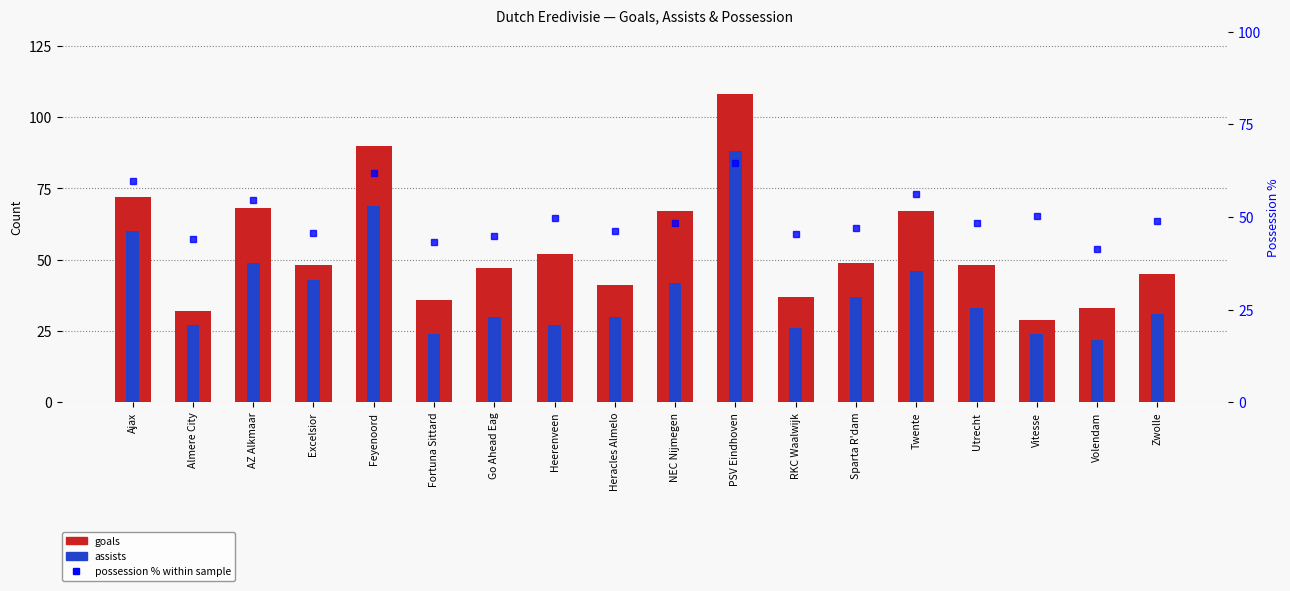

What is the value of the assists bar at the 10th from the left?

42.0